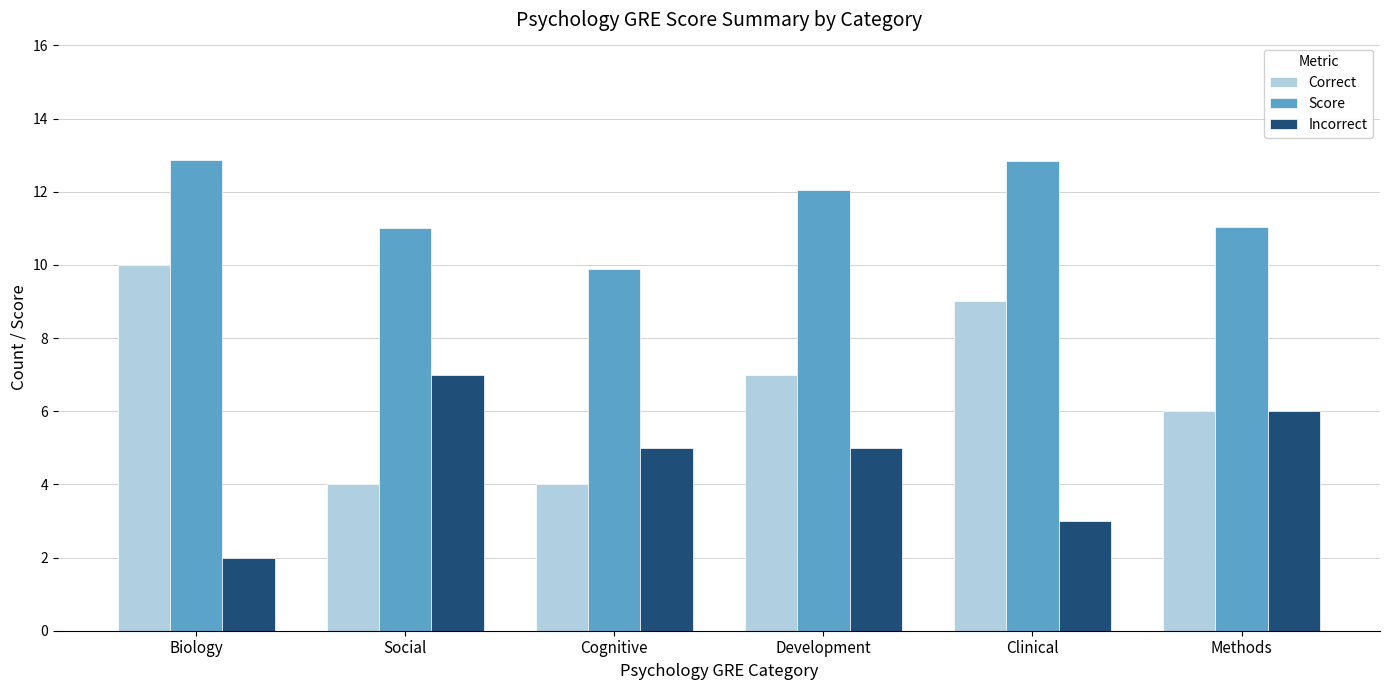

What position from the right is Social?

5